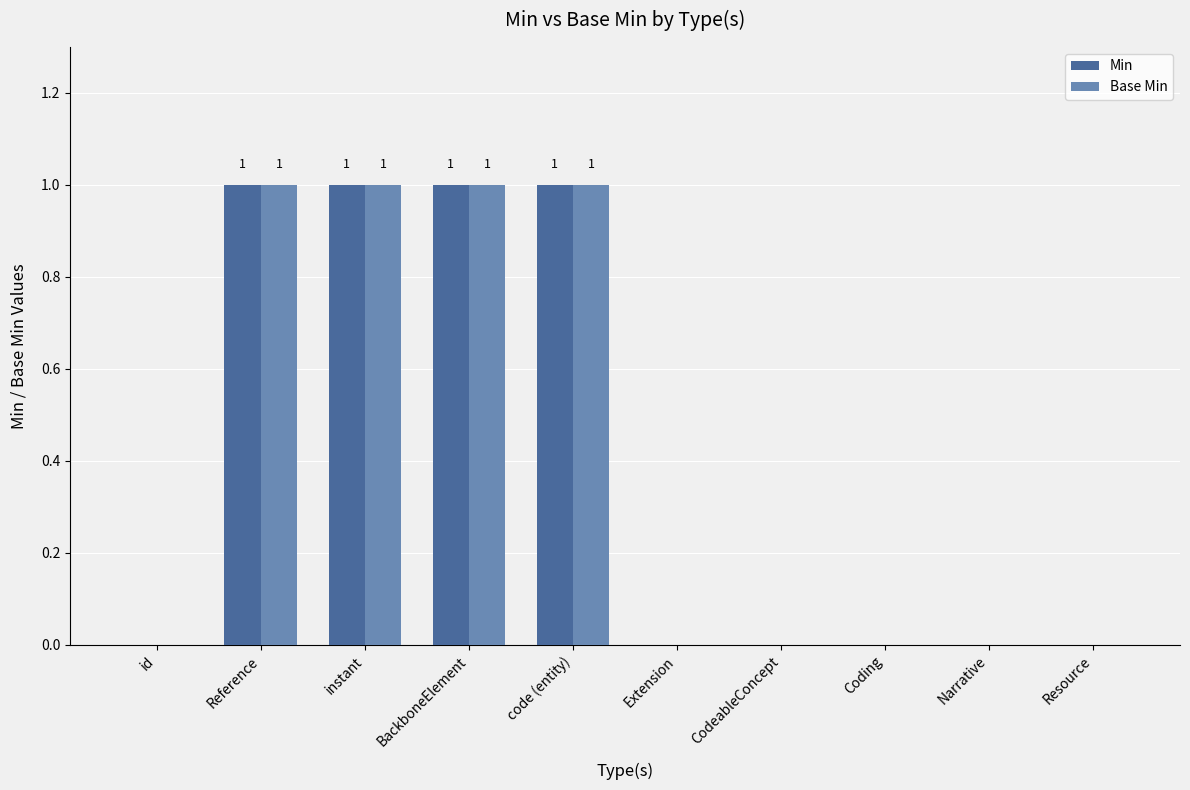

The Base Min series shows 1 at BackboneElement. True or false?

True